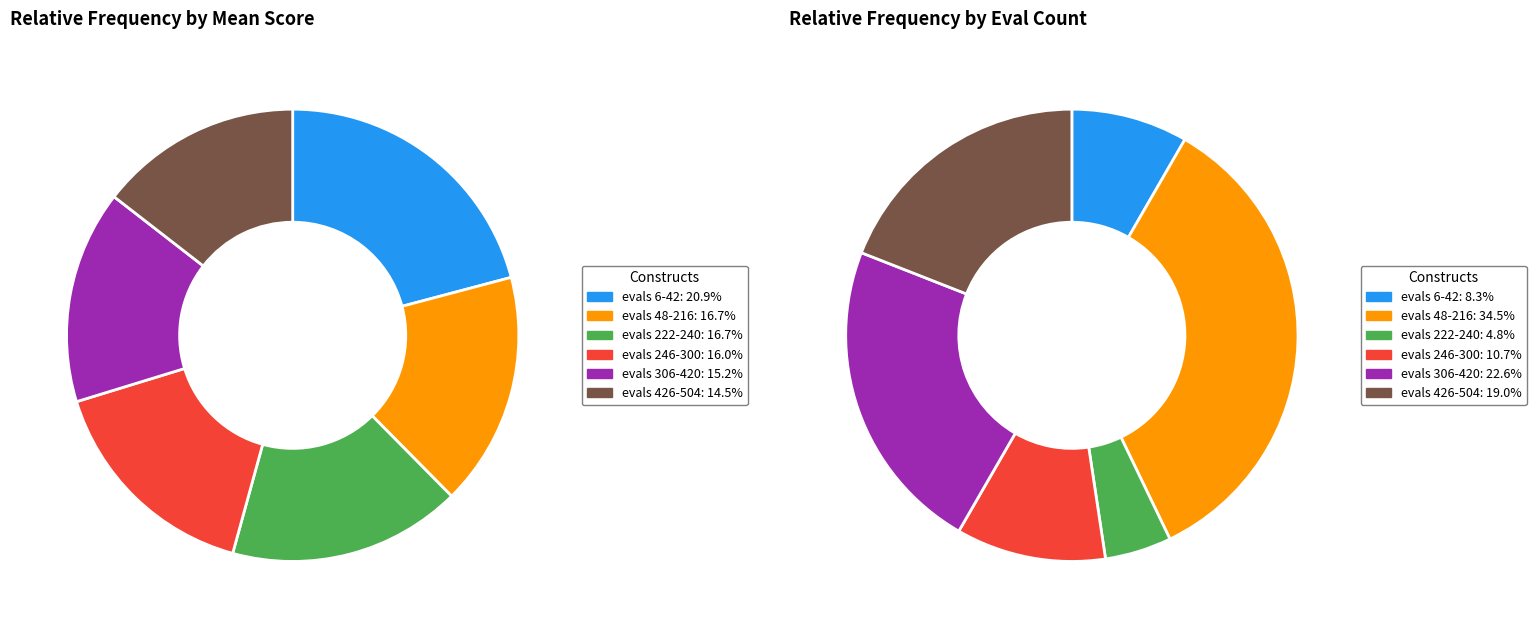

Count the number of slices in the pie.

6